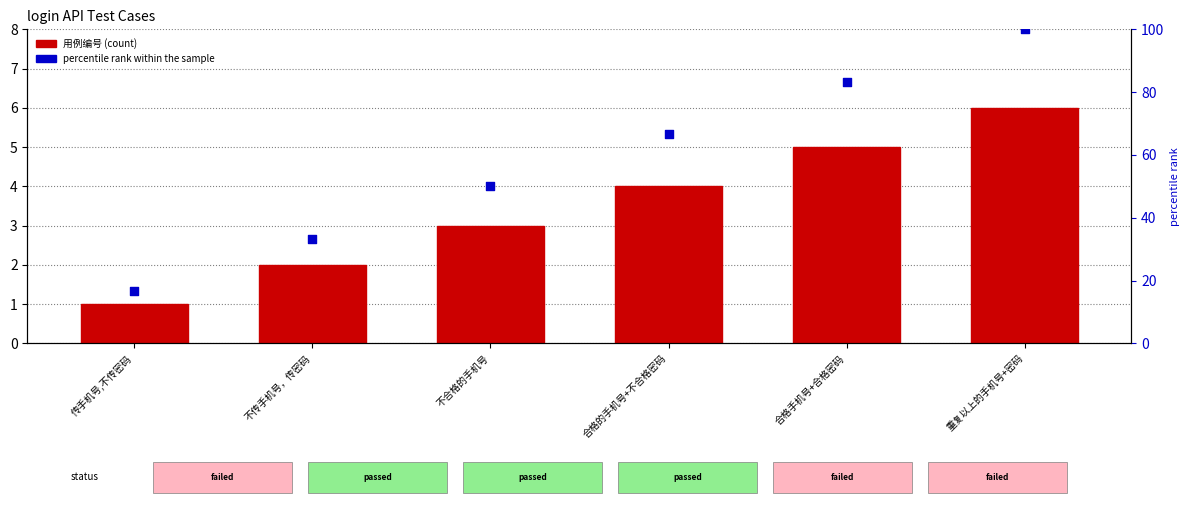

Which series has the largest total across all categories?

percentile rank within the sample